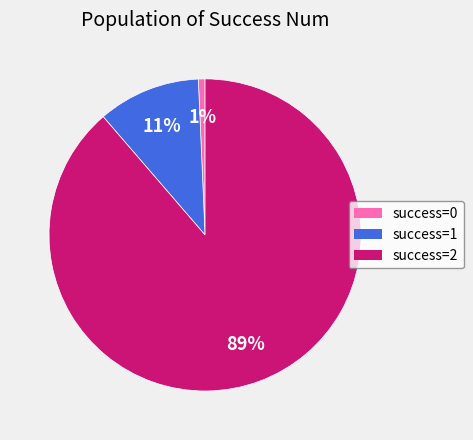

How many segments does this pie chart have?

3